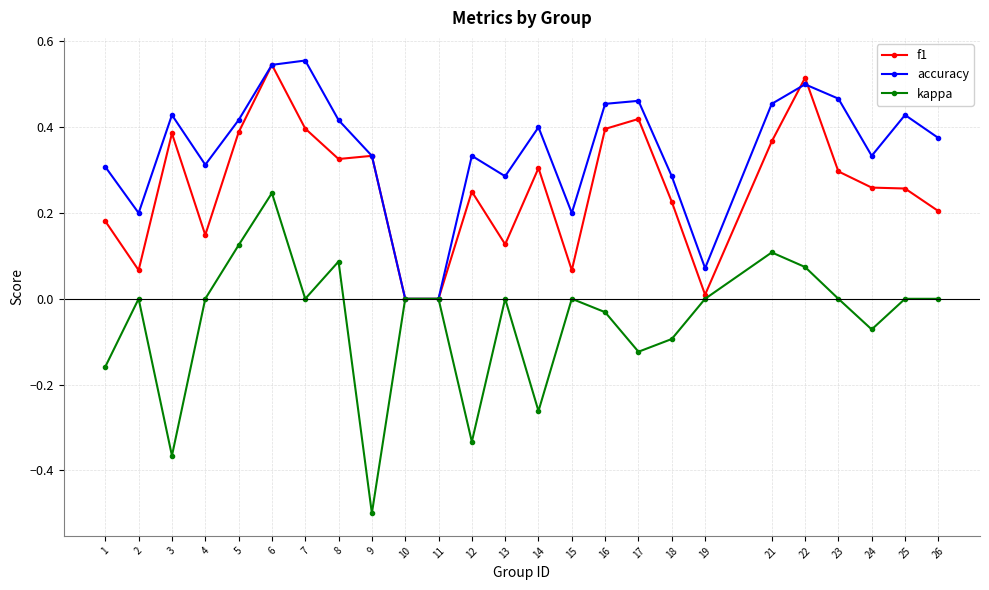

At which category is the sum across all series the highest?

6